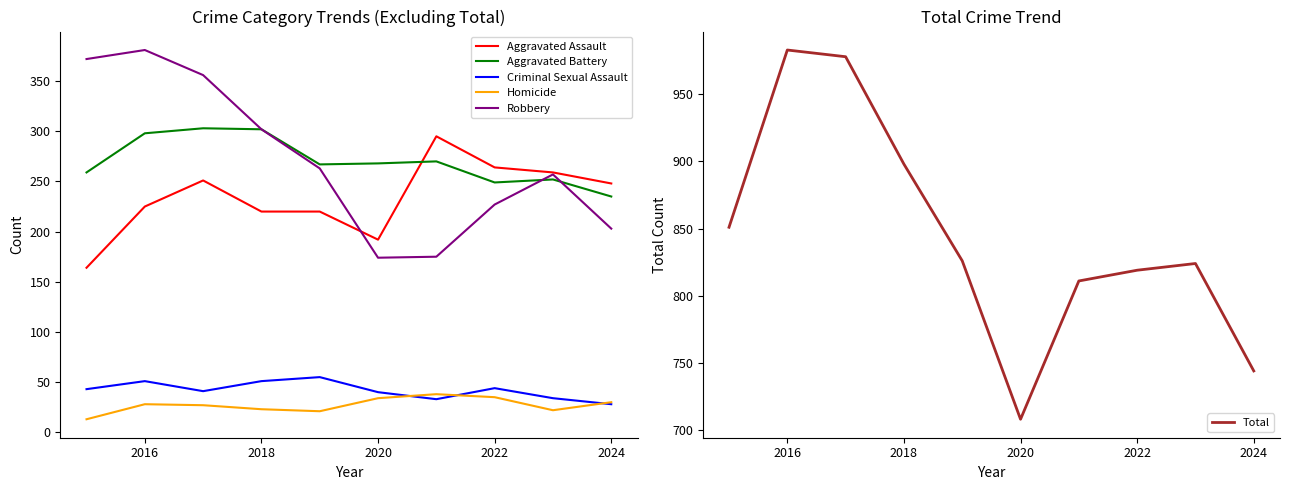

Is it true that Robbery equals 174 at 2020?

True